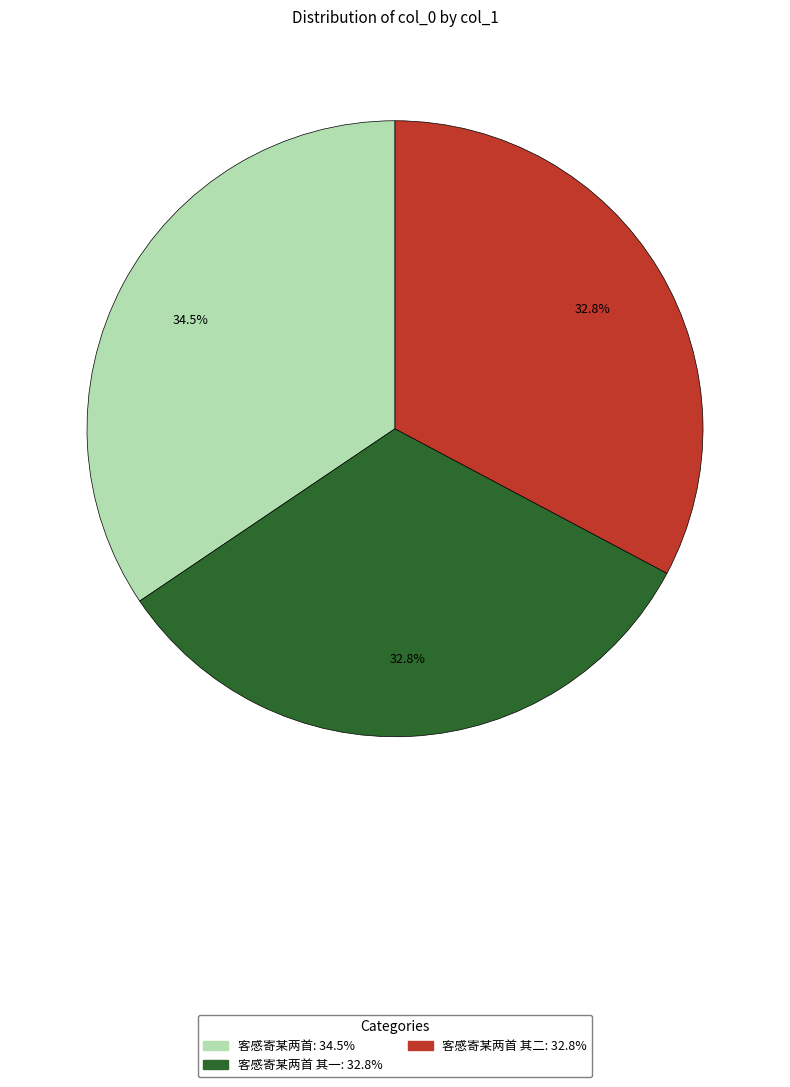

Is there a majority slice in this chart?

No